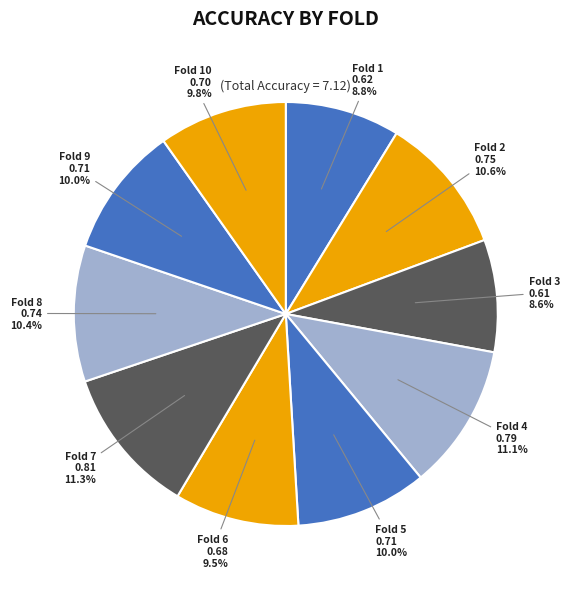

How many slices are in this pie chart?

10